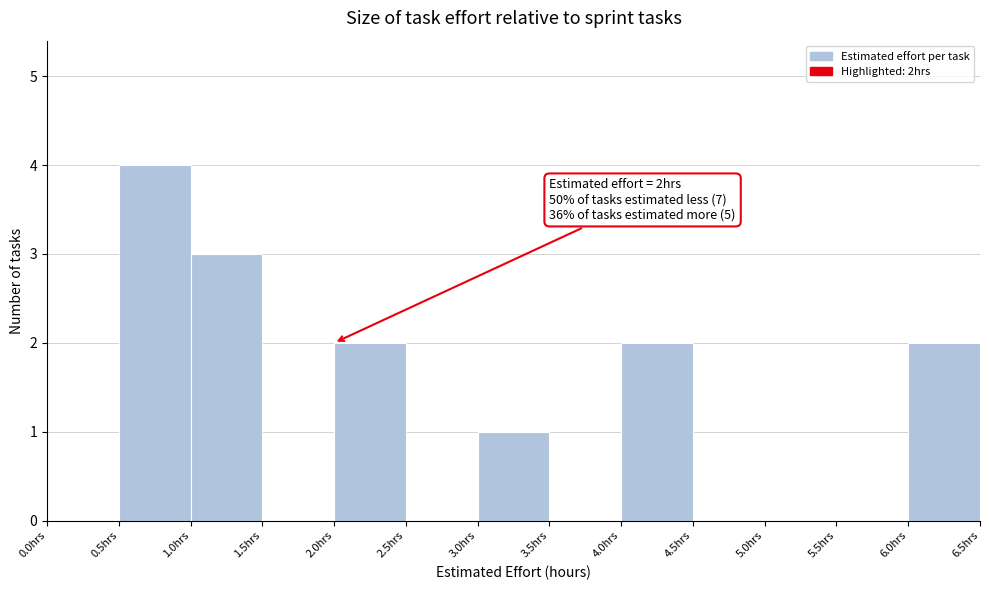

Which range on the x-axis has the tallest bar?

0.5 to 1.0